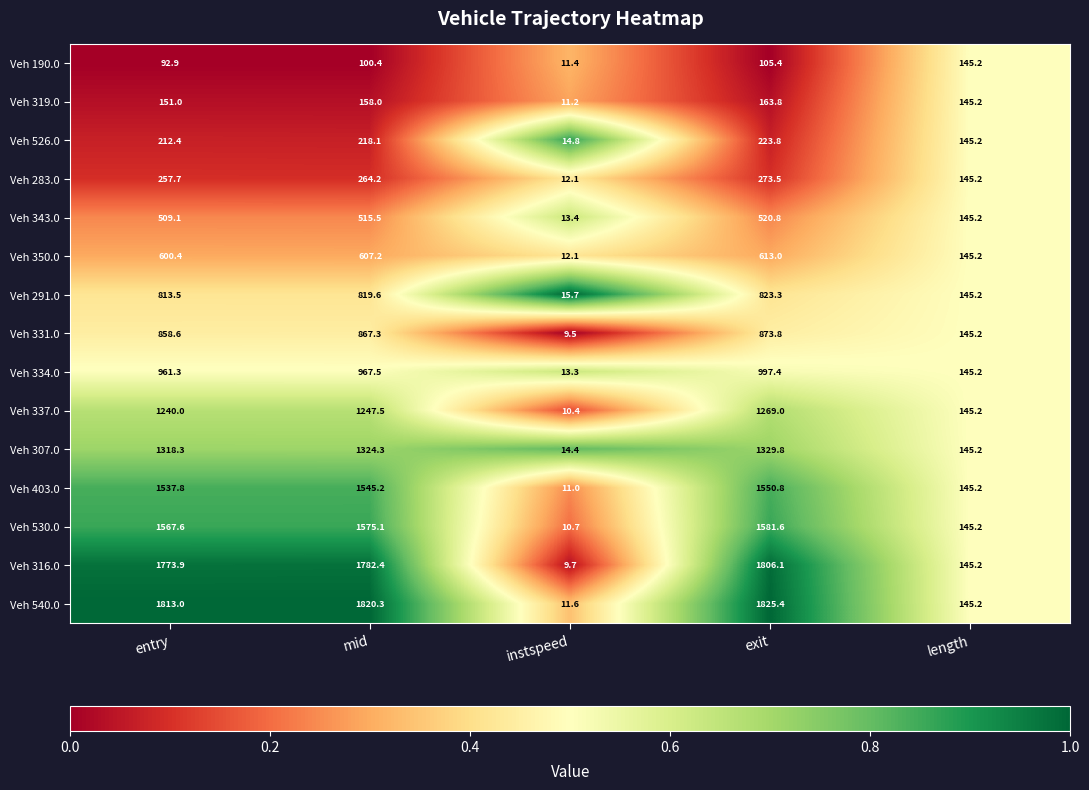

The Veh 530.0 series shows 145.2 at length. True or false?

True